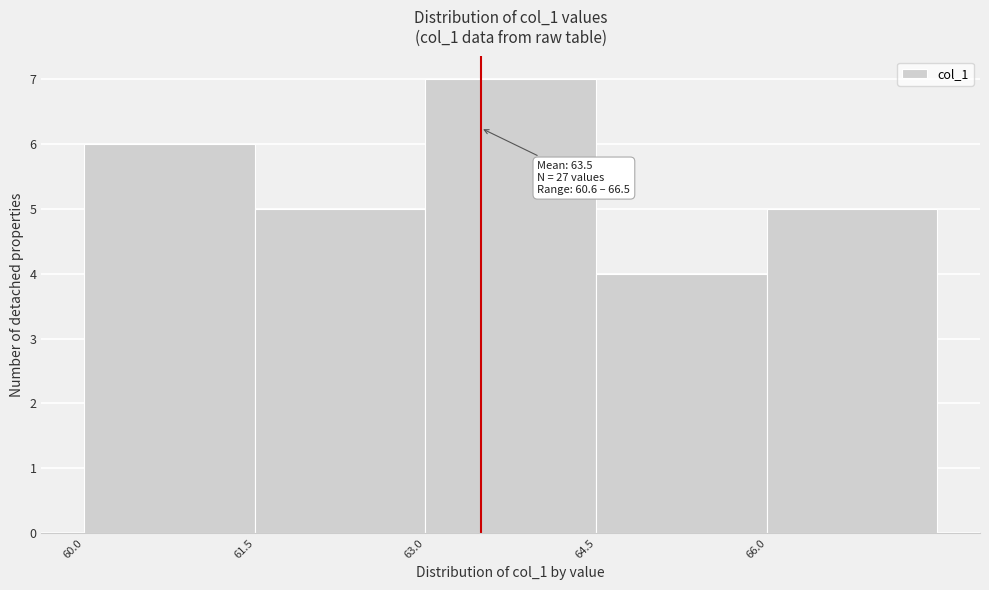

Over which range of the x-axis is the bar tallest?

63.0 to 64.5